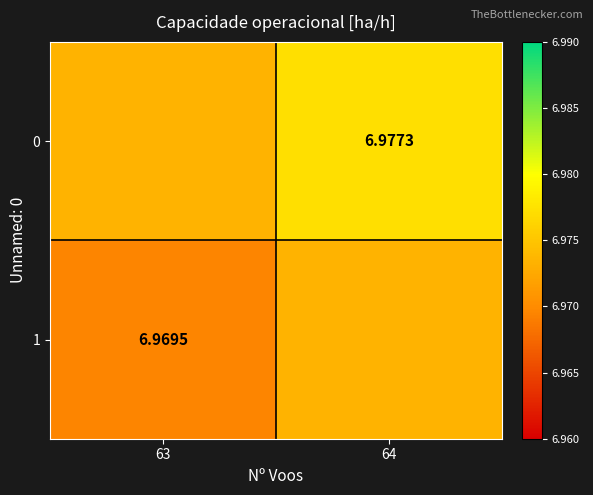

Is the value of 0 at 64 greater than the value of 1 at 63?

Yes